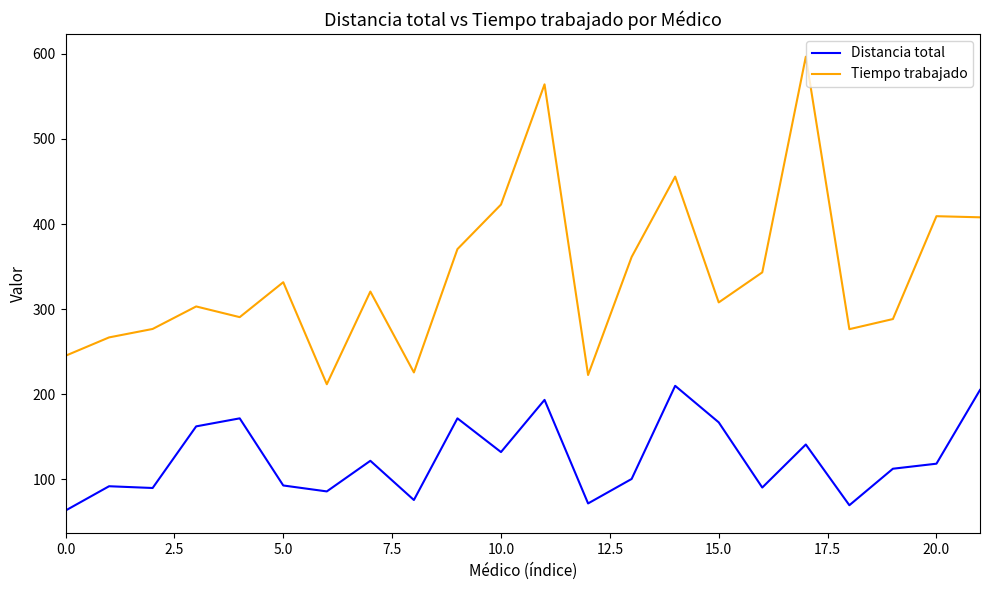

What is the maximum value for Distancia total?

209.8